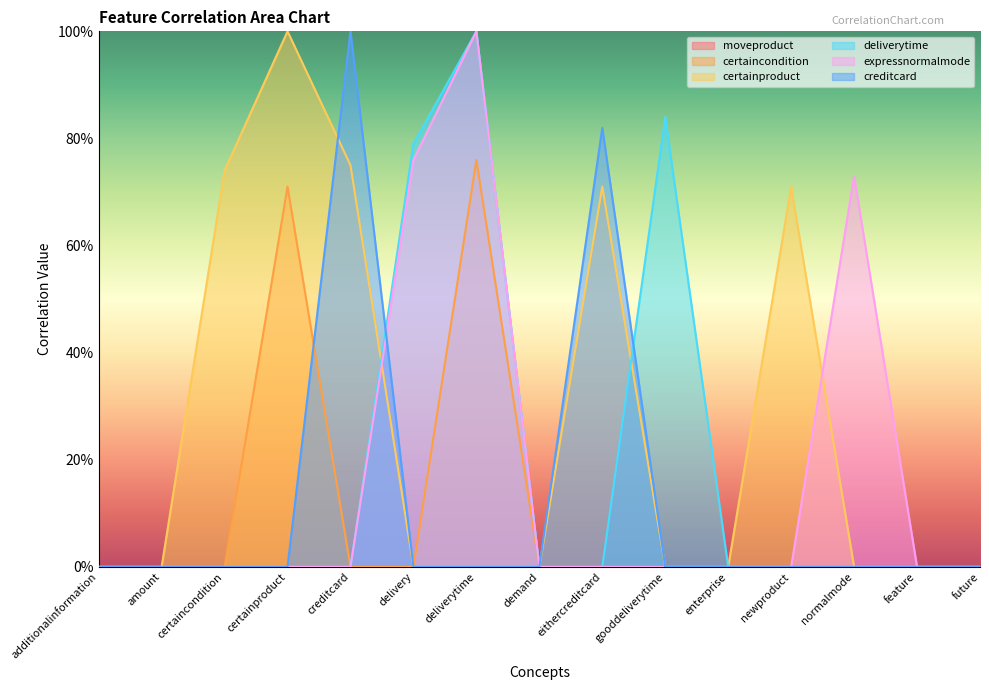

How many interior local peaks does the certaincondition series have?

2